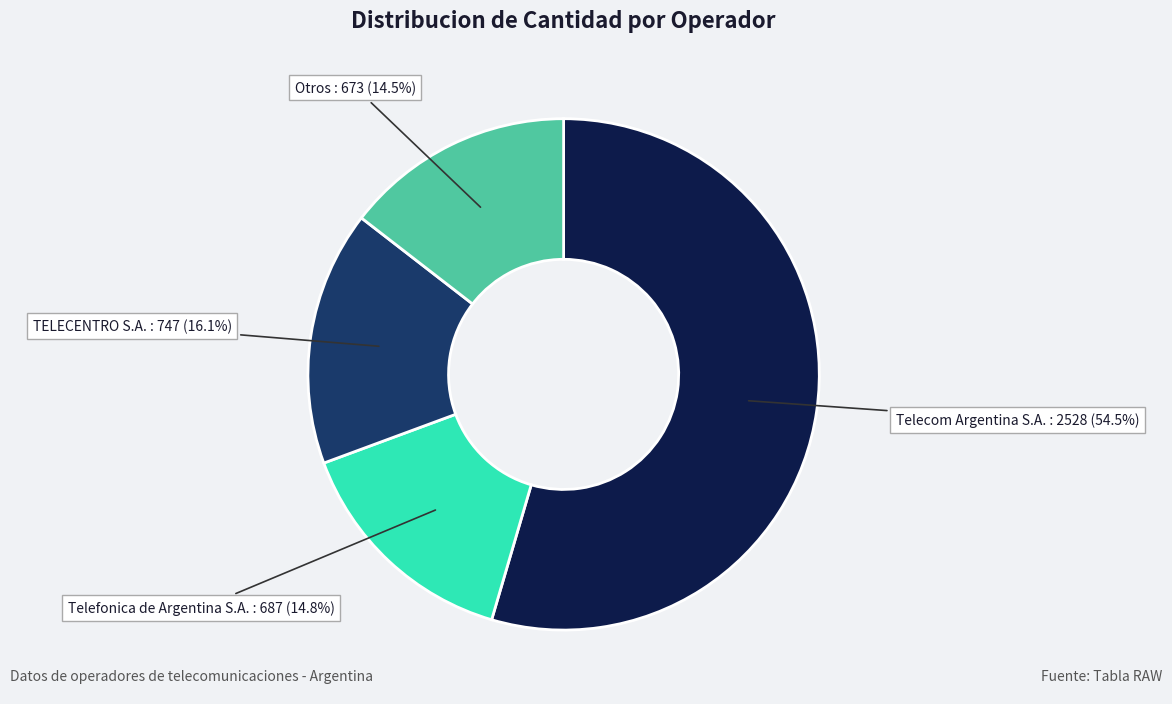

Is there any slice that represents more than half of the pie?

Yes